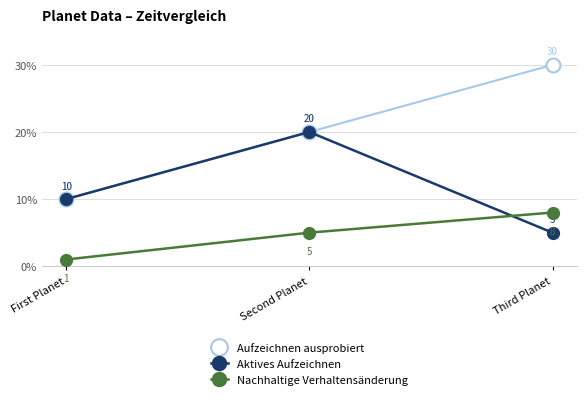

Rank the categories by Aufzeichnen ausprobiert value from highest to lowest.

Third Planet, Second Planet, First Planet